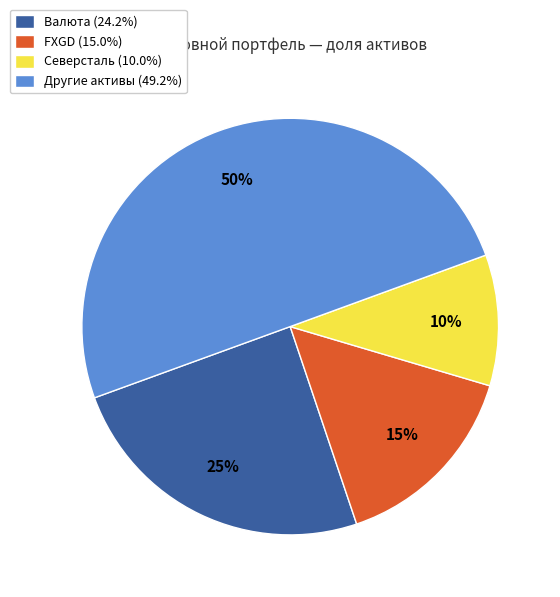

To the nearest percent, what portion does Северсталь (10.0%) represent?

10%